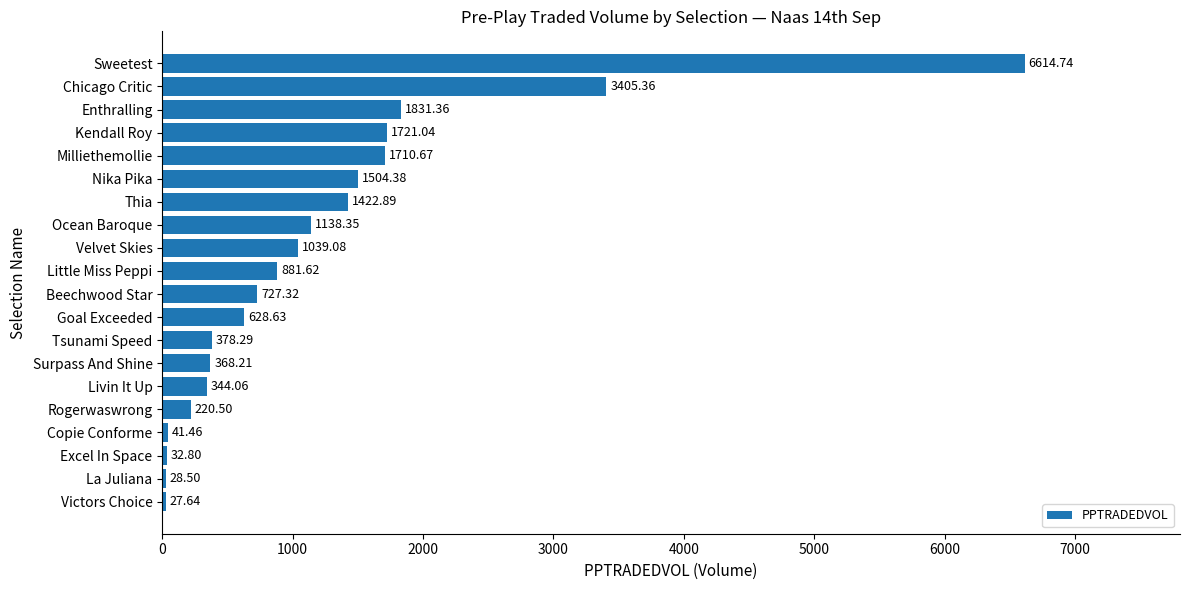

What is the sum of the values at Nika Pika and Goal Exceeded?

2133.0